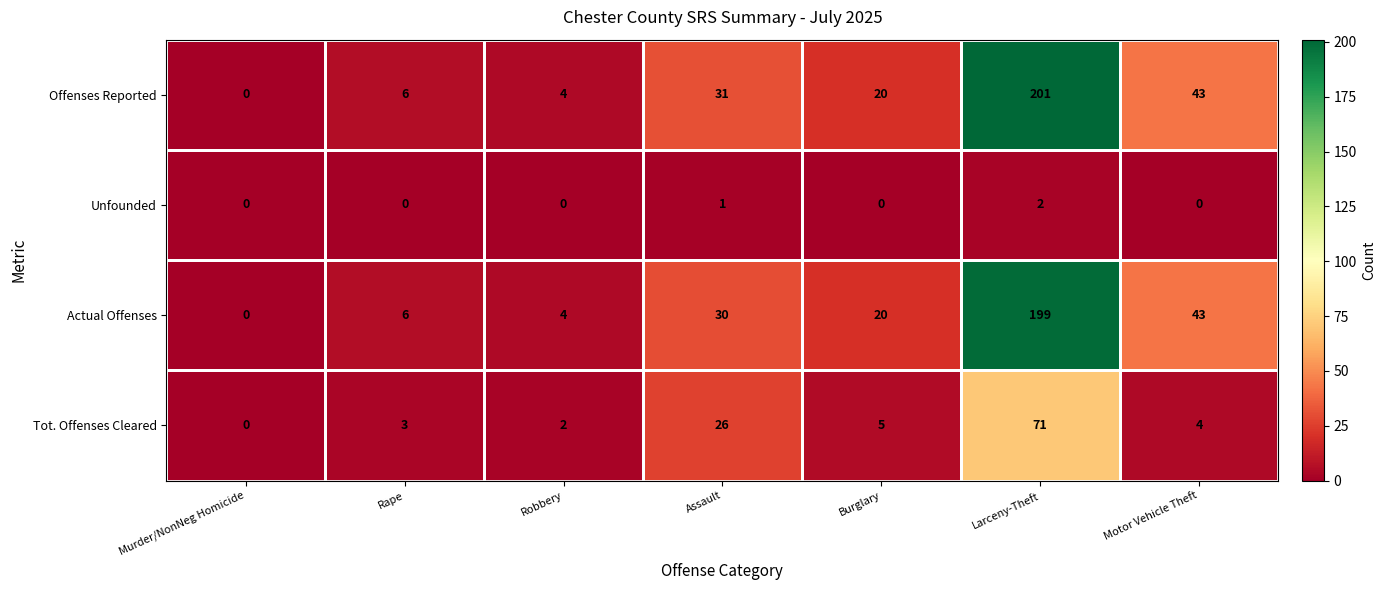

List the series in order of their peak value, lowest first.

Unfounded, Tot. Offenses Cleared, Actual Offenses, Offenses Reported